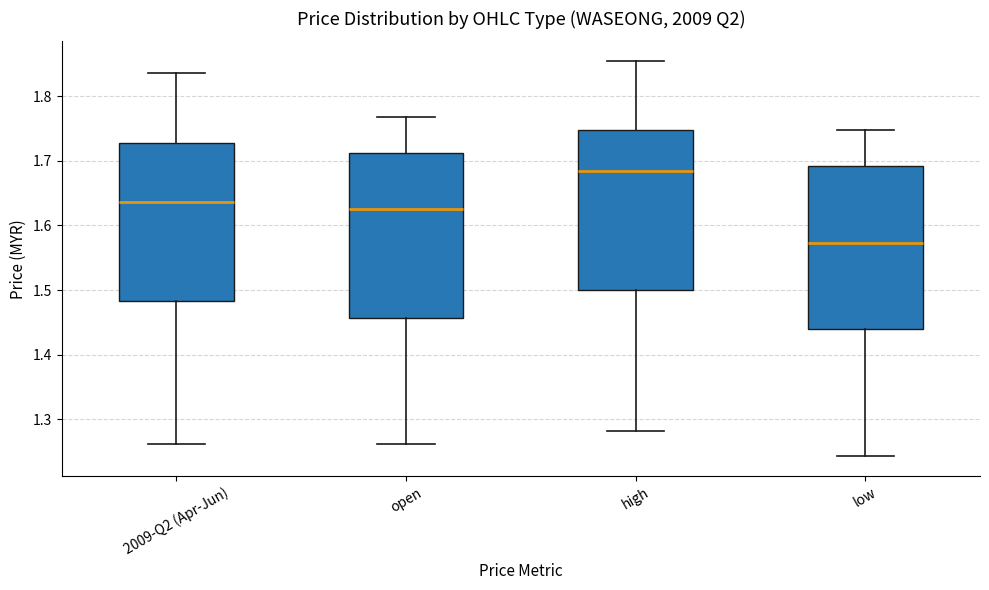

Which box has the highest median line?

high